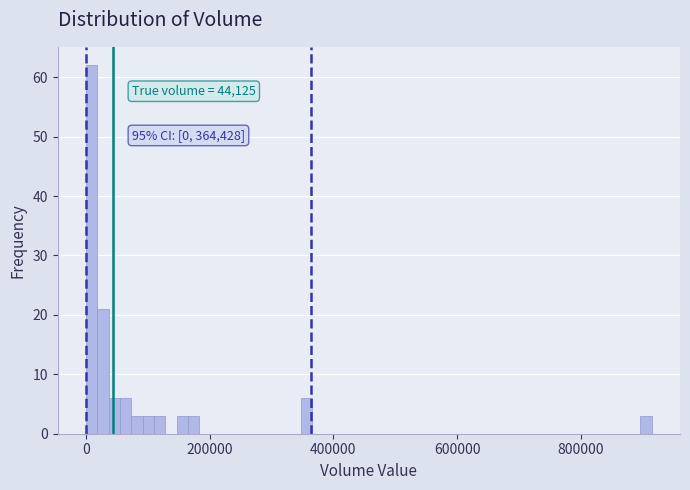

Read against the x-axis, roughly where is the centre of the tallest bar?

0